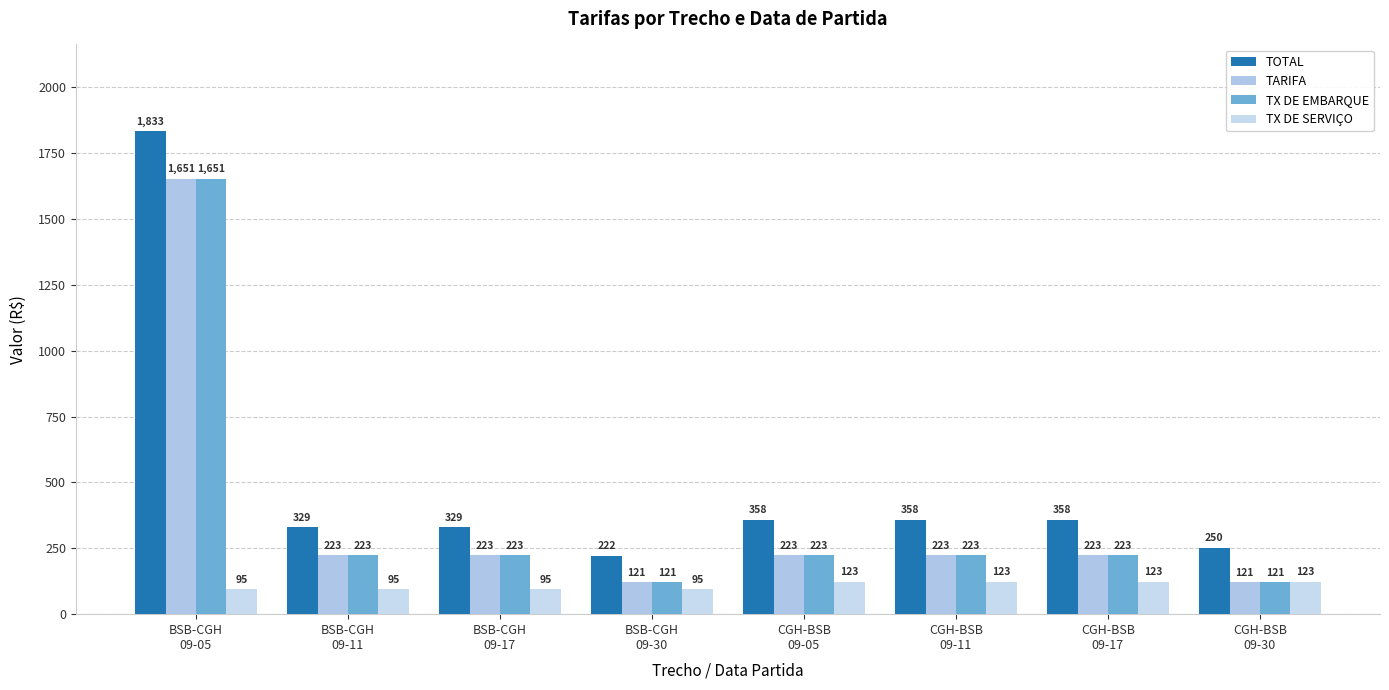

Is it true that TOTAL equals 202.7 at BSB-CGH
09-11?

False